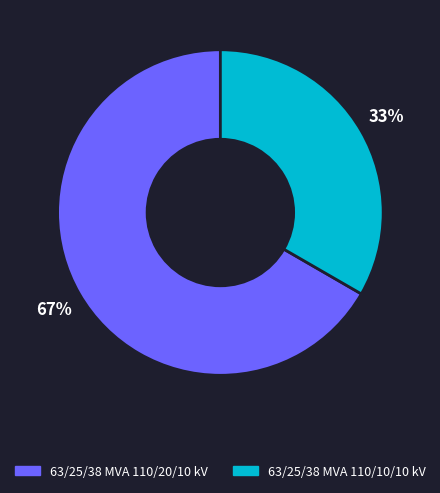

Is the sum of 63/25/38 MVA 110/10/10 kV and 63/25/38 MVA 110/20/10 kV greater than half?

Yes